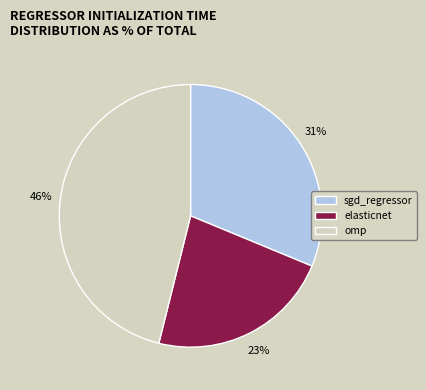

What percentage is the sgd_regressor slice, to the nearest percent?

31%